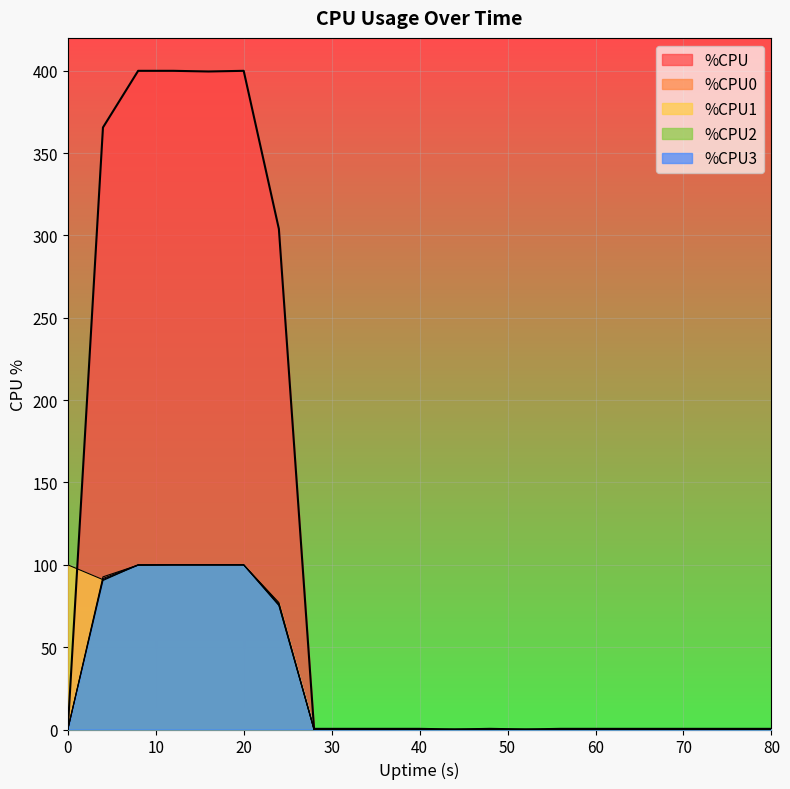

At which category does the chart reach its peak across all series?

8